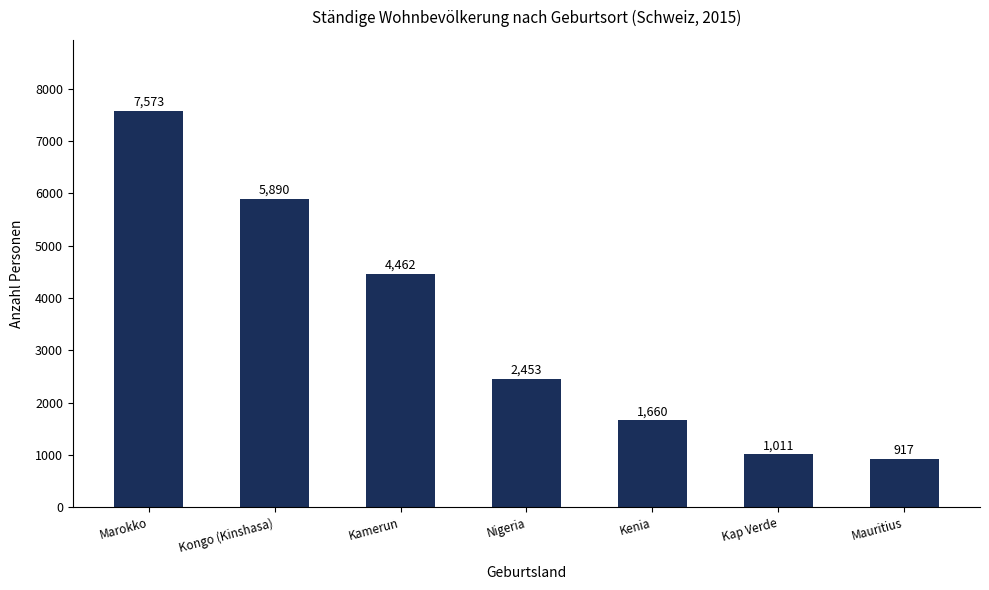

Are the bars horizontal?

No